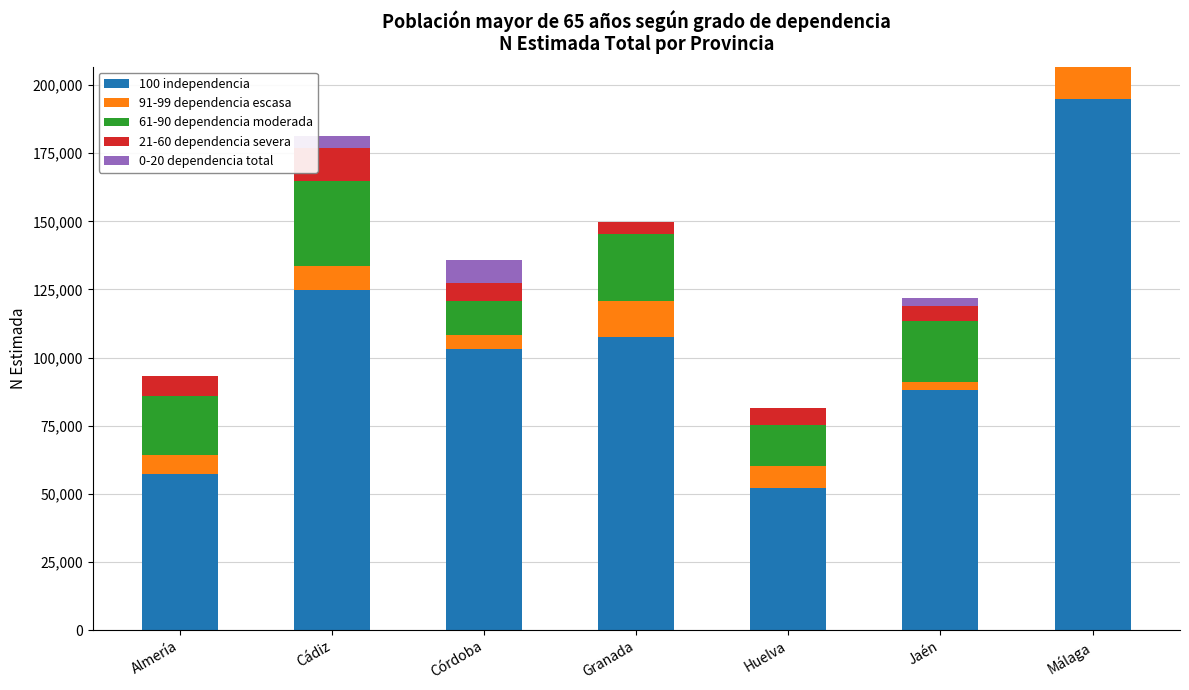

What is the total value across all series at Cádiz?

181296